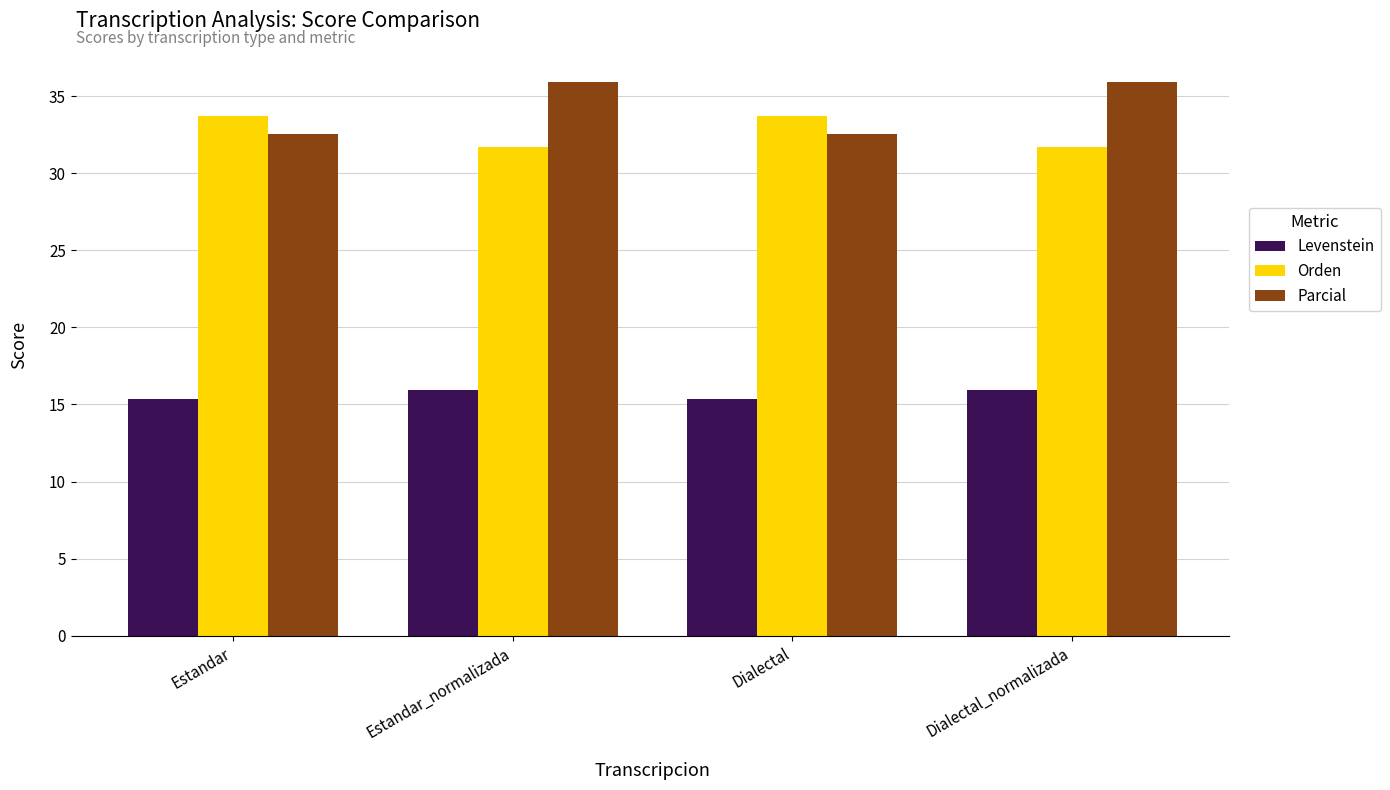

What is the difference between the highest and lowest values at Dialectal?

18.4